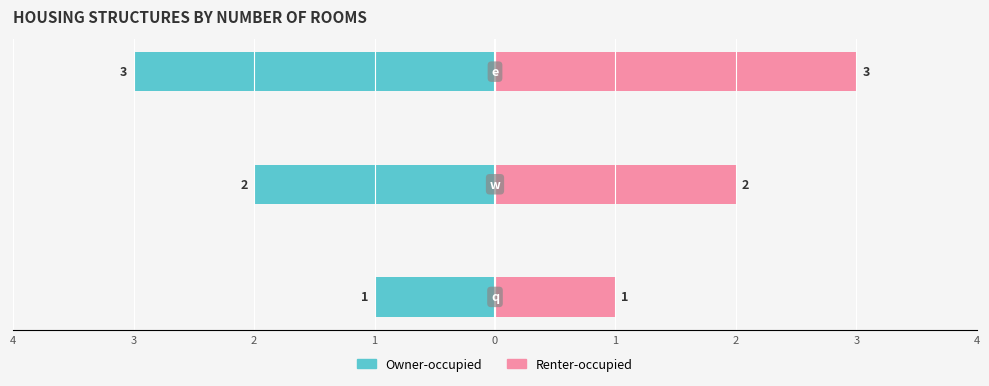

Between 4 and 3, which is larger?

4